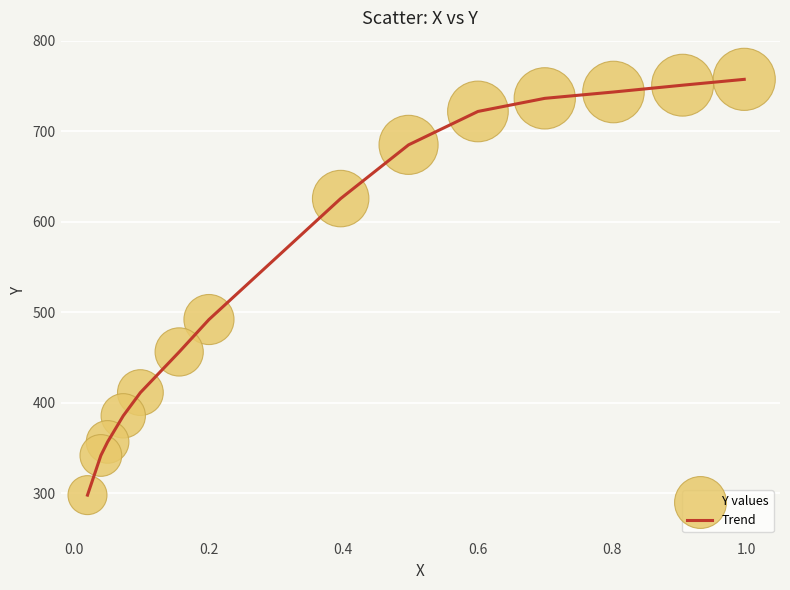

What is the greatest value displayed?

757.3